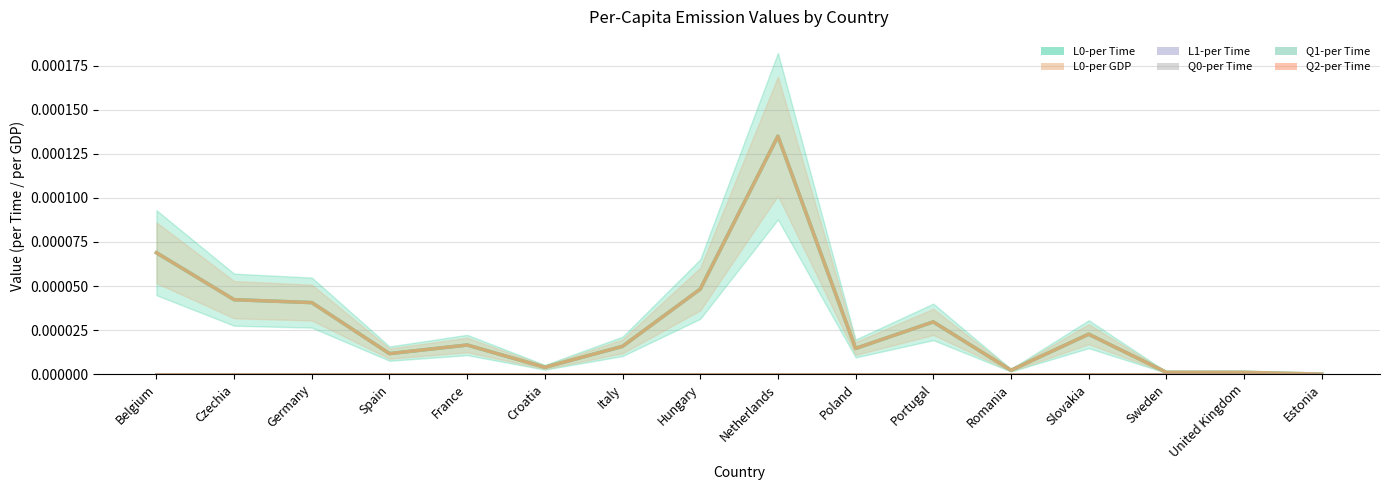

Rank the series at Hungary from lowest to highest value.

L1-per Time, Q0-per Time, Q1-per Time, Q2-per Time, L0-per Time, L0-per GDP